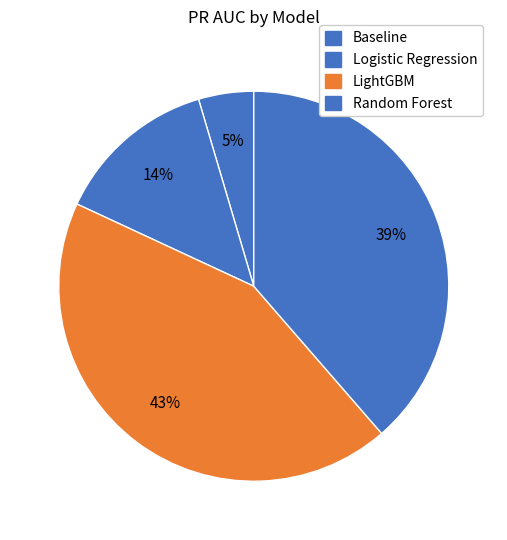

Combined, do Random Forest and Logistic Regression account for over 50%?

Yes